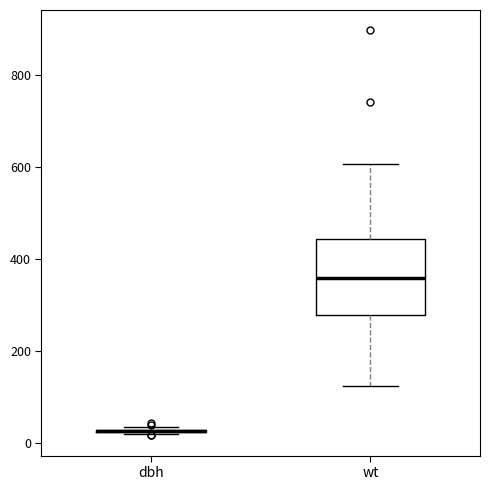

Reading left to right, transcribe this box plot: for each box, give where its median line is, the range the box spans, and where its two whiskers end, as read against the y-axis. The values are not printed on the chart, so give them approximately, as read against the axis.

dbh: box collapsed to a line at 20, whiskers 20 to 40
wt: median 360, box 280 to 440, whiskers 120 to 600